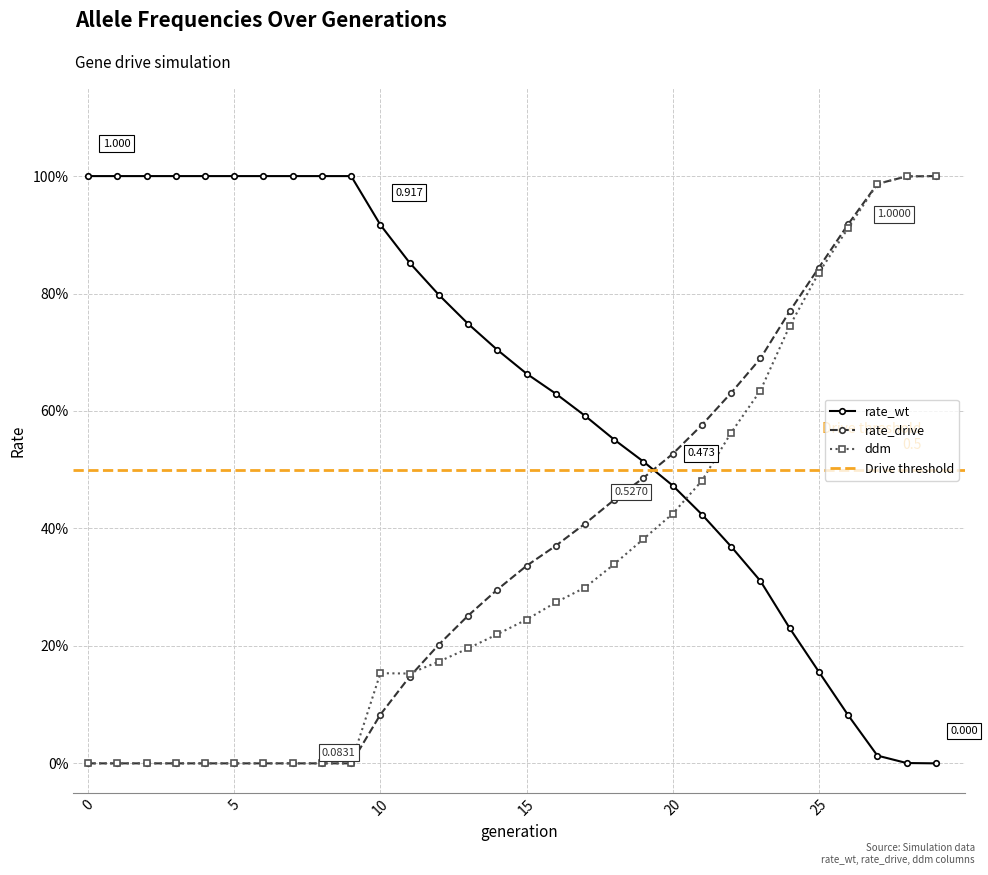

How many lines are shown in the chart?

3